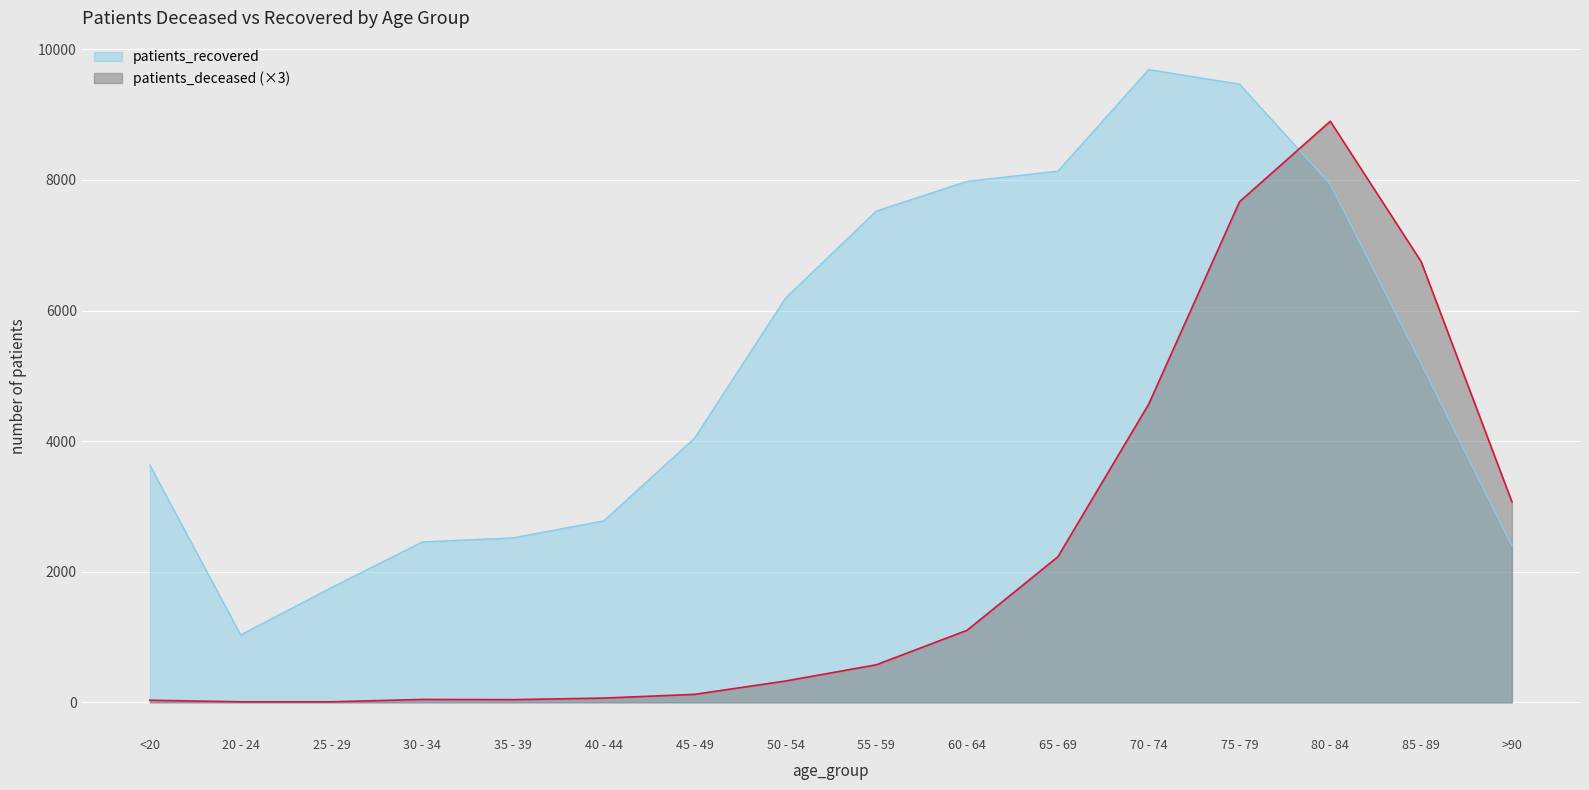

In patients_recovered, how many points are lower than both neighbors (excluding endpoints)?

1